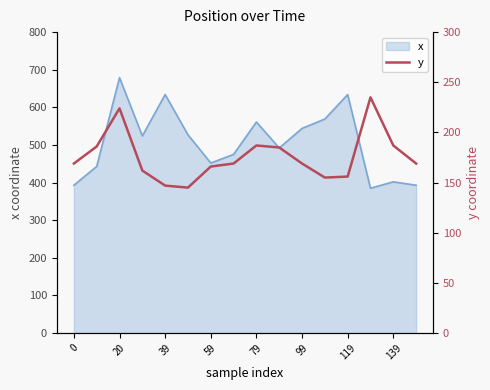

The x series shows 81 at 0. True or false?

False